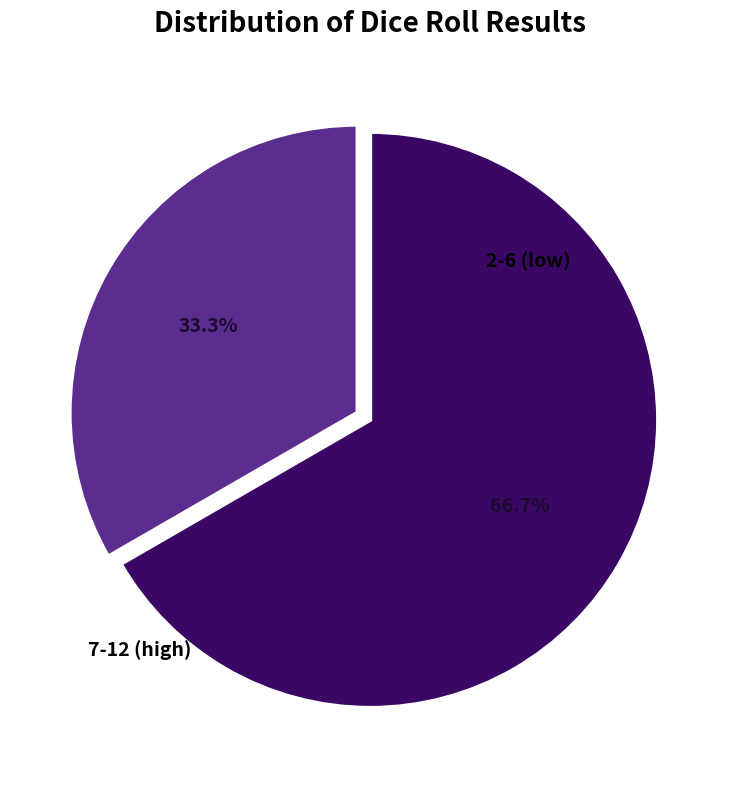

Is there a majority slice in this chart?

Yes